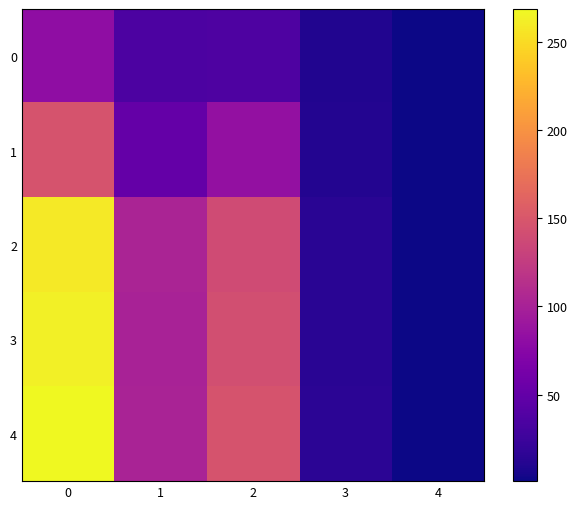

Which series has the largest range (max minus min)?

4